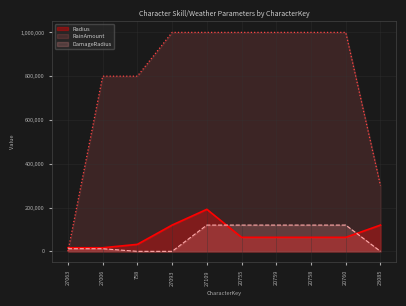

How many series are shown in this chart?

3